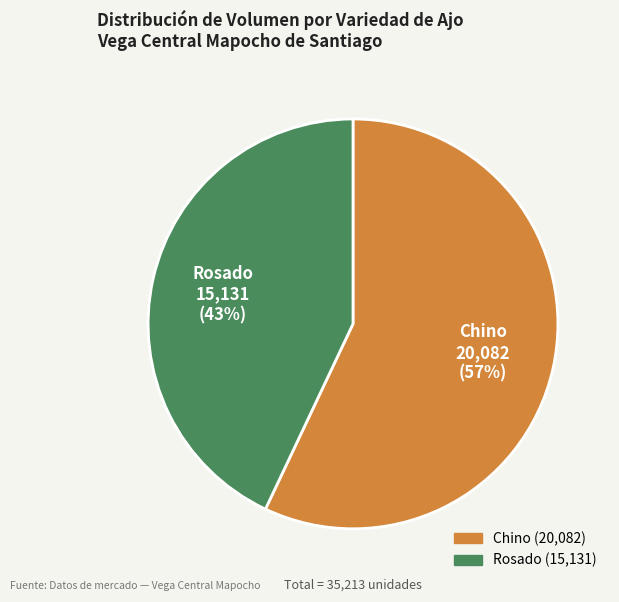

Is it true that Chino is 66% of the pie?

False